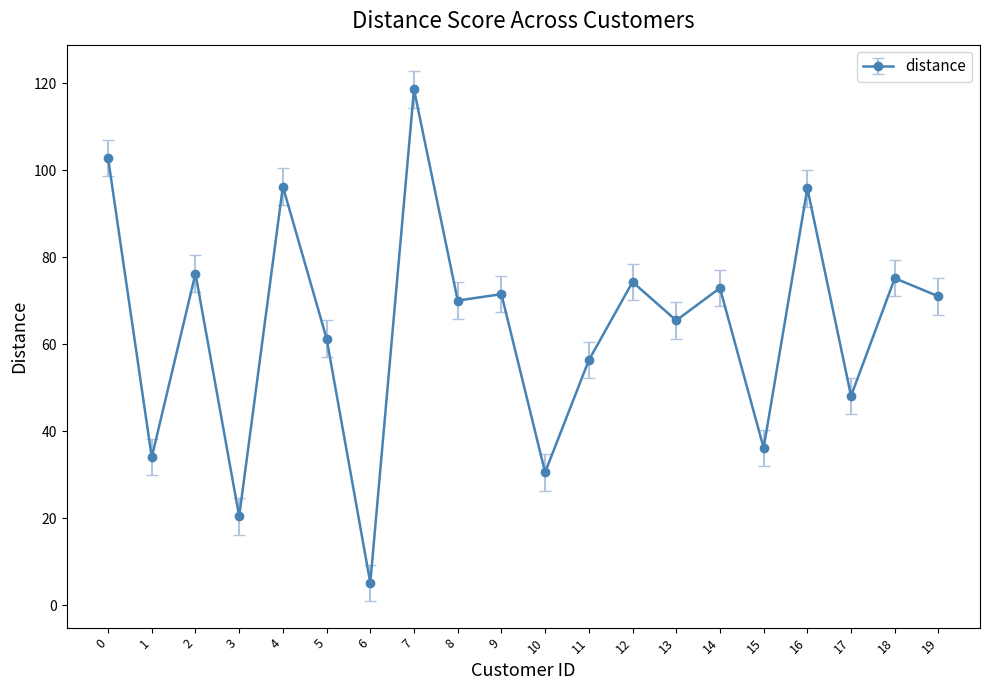

What is the difference between the values at 12 and 3?

53.9